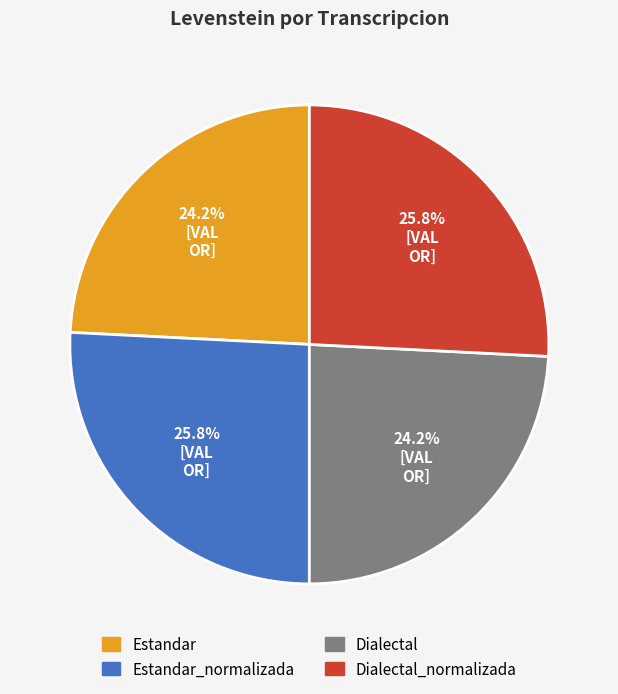

Does any single category account for the majority?

No